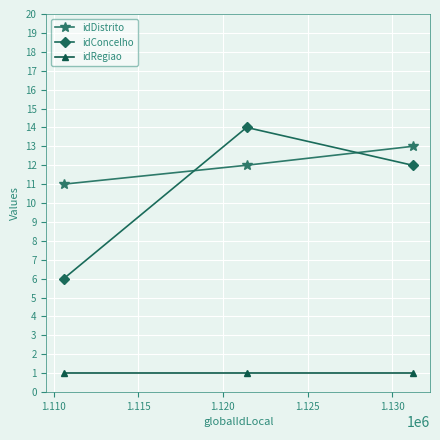

What are all the series names shown in the legend?

idDistrito, idConcelho, idRegiao